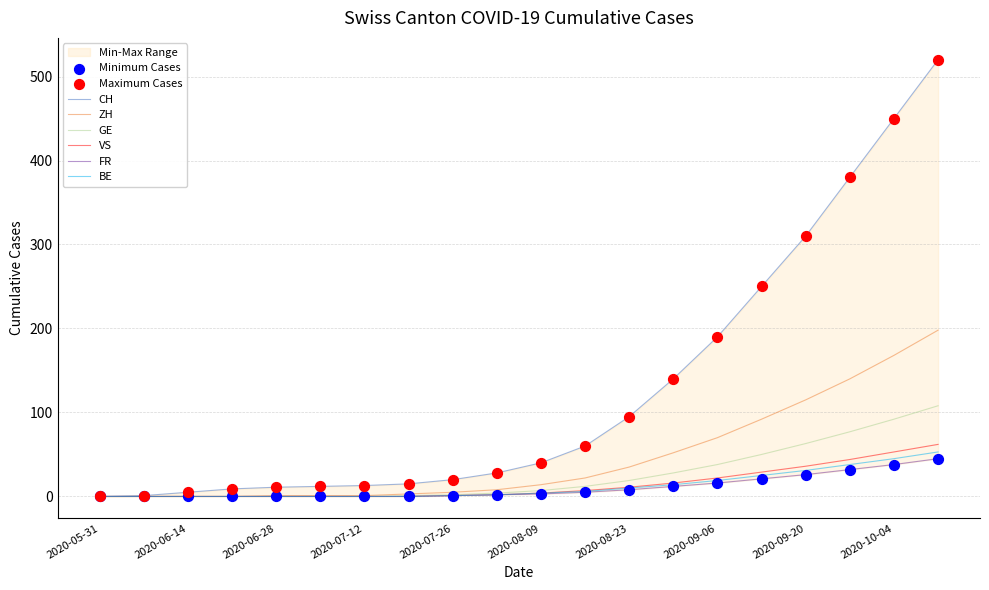

At how many categories does at least one series exceed 110?

7